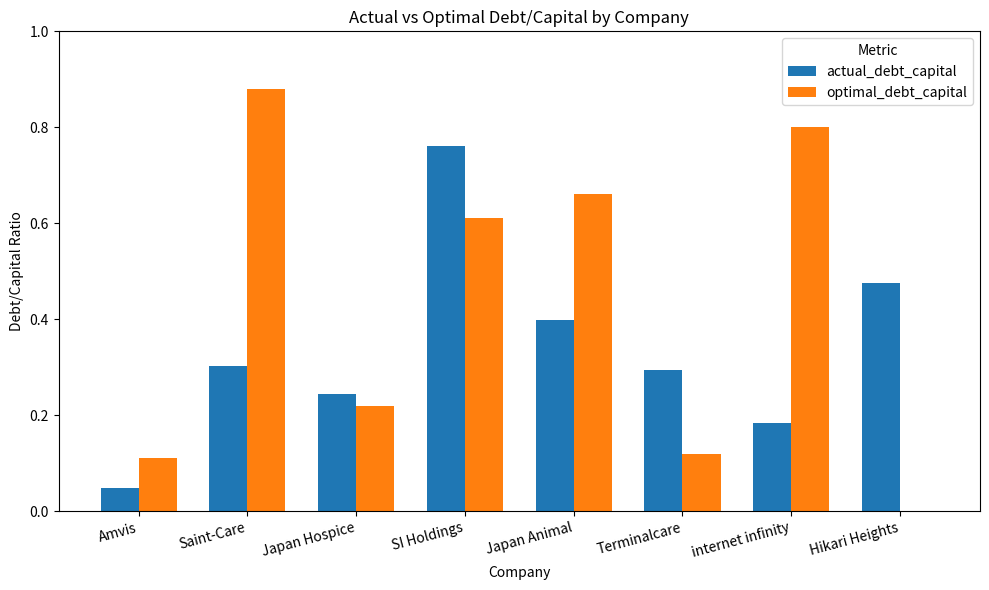

What is the sum of the actual_debt_capital values at internet infinity and Japan Hospice?

0.4